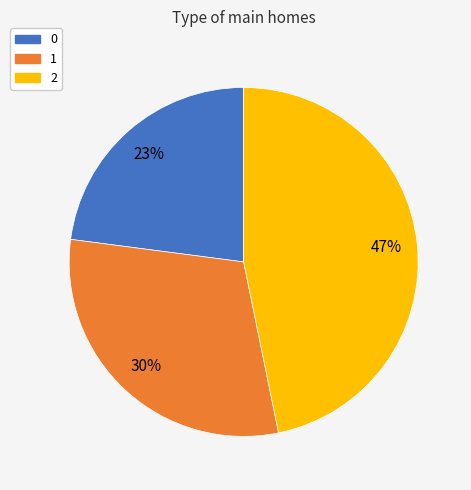

Is it true that 1 is 30% of the pie?

True